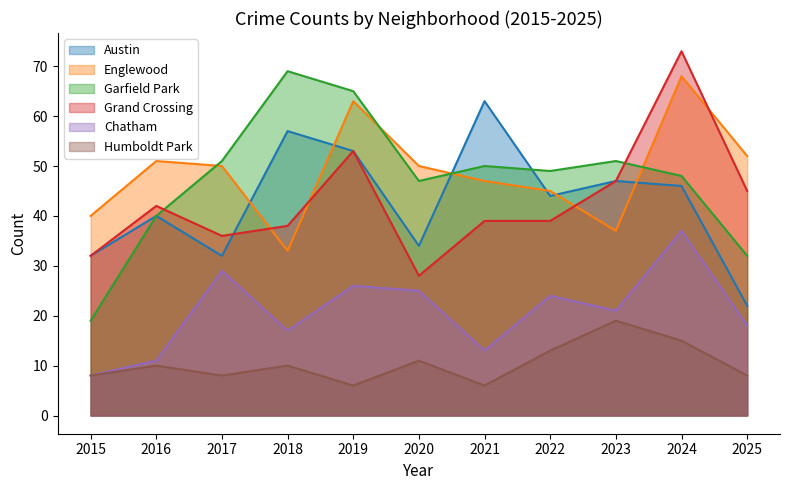

List the series in order of their peak value, highest first.

Grand Crossing, Garfield Park, Englewood, Austin, Chatham, Humboldt Park